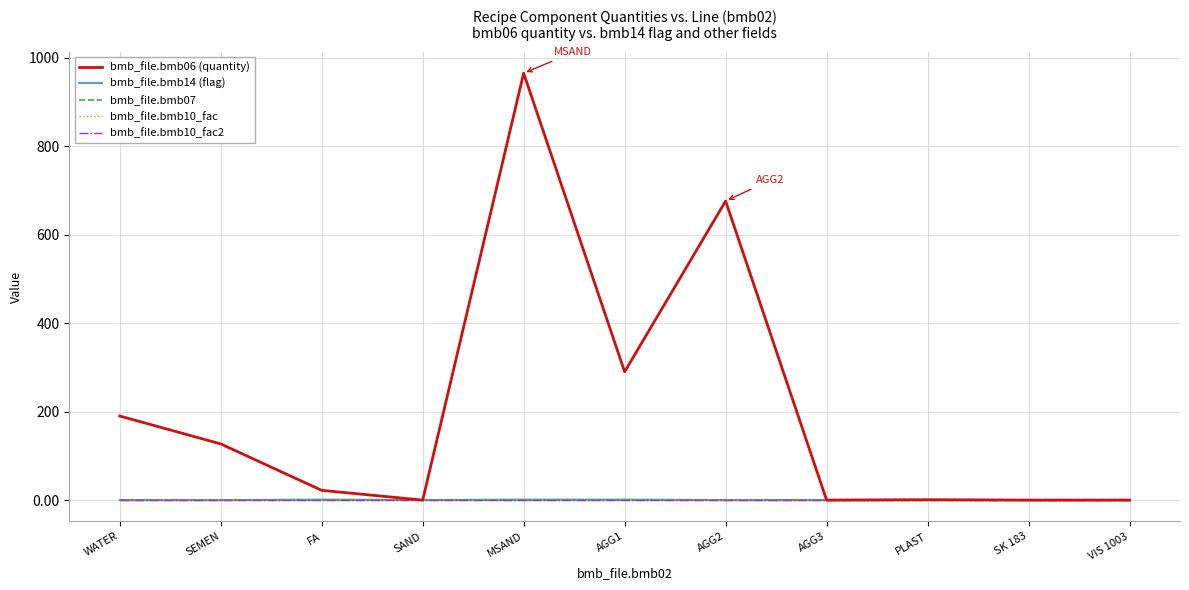

Where is bmb_file.bmb07 nearest to the value 1?

WATER